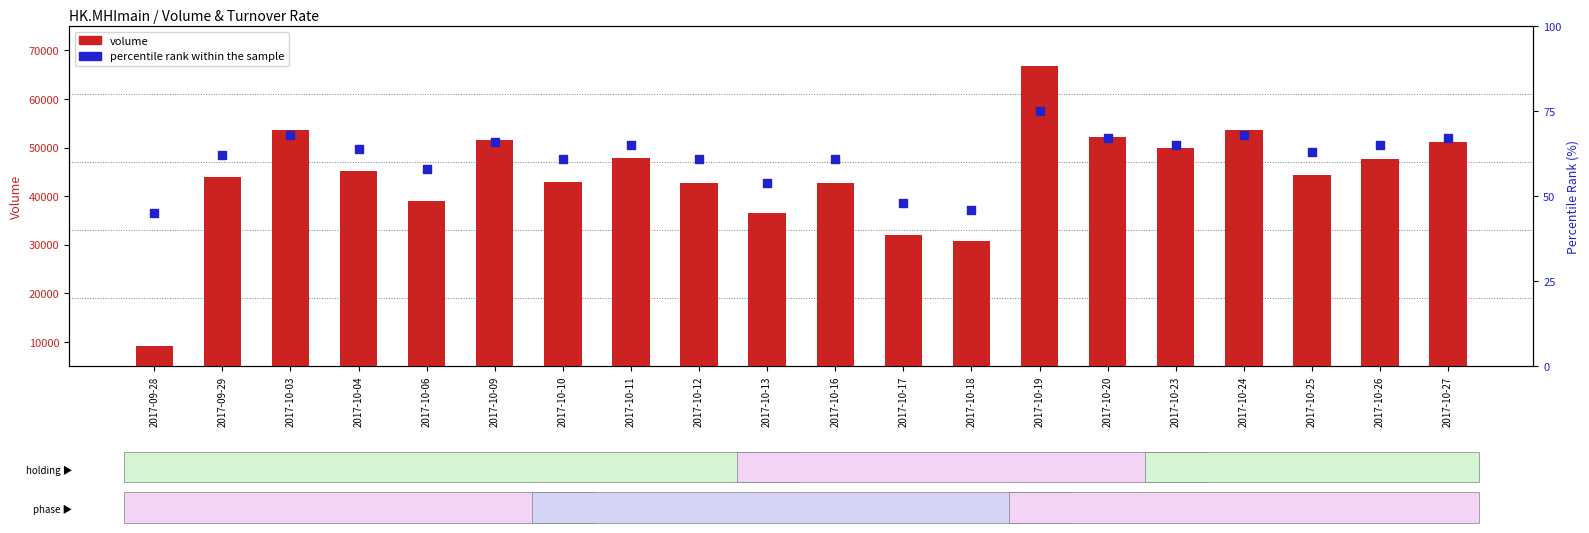

At how many categories does at least one series exceed 55090?

1